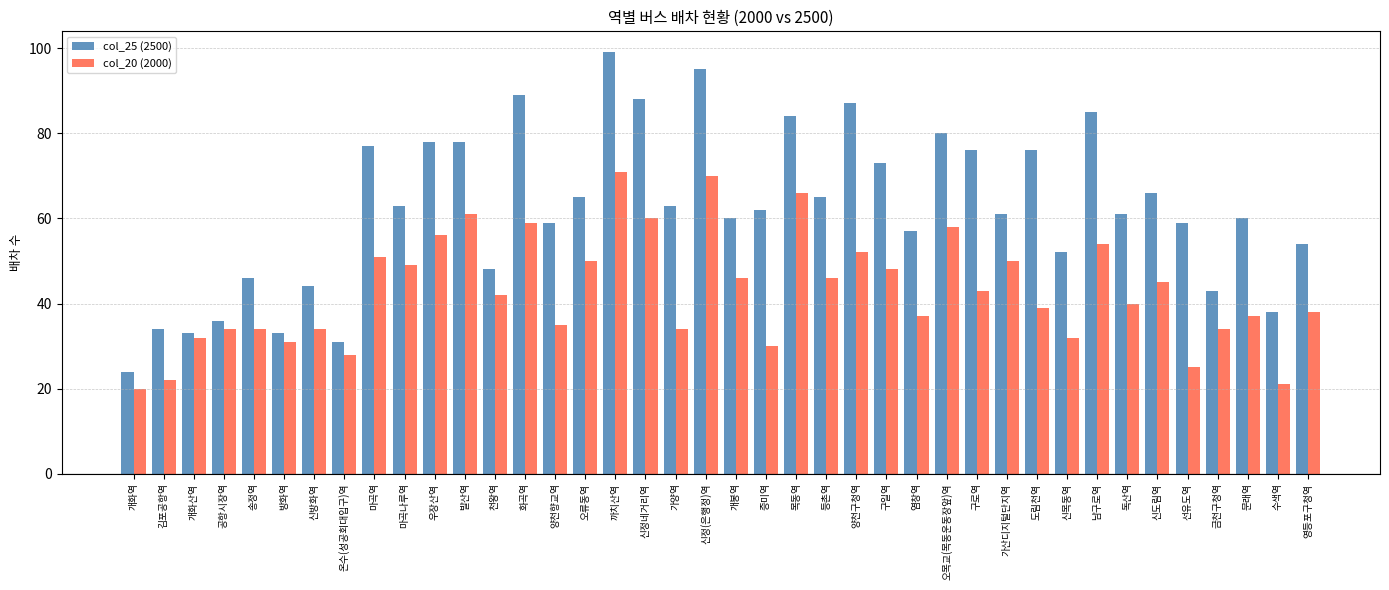

Which category has the highest value across all series?

까치산역